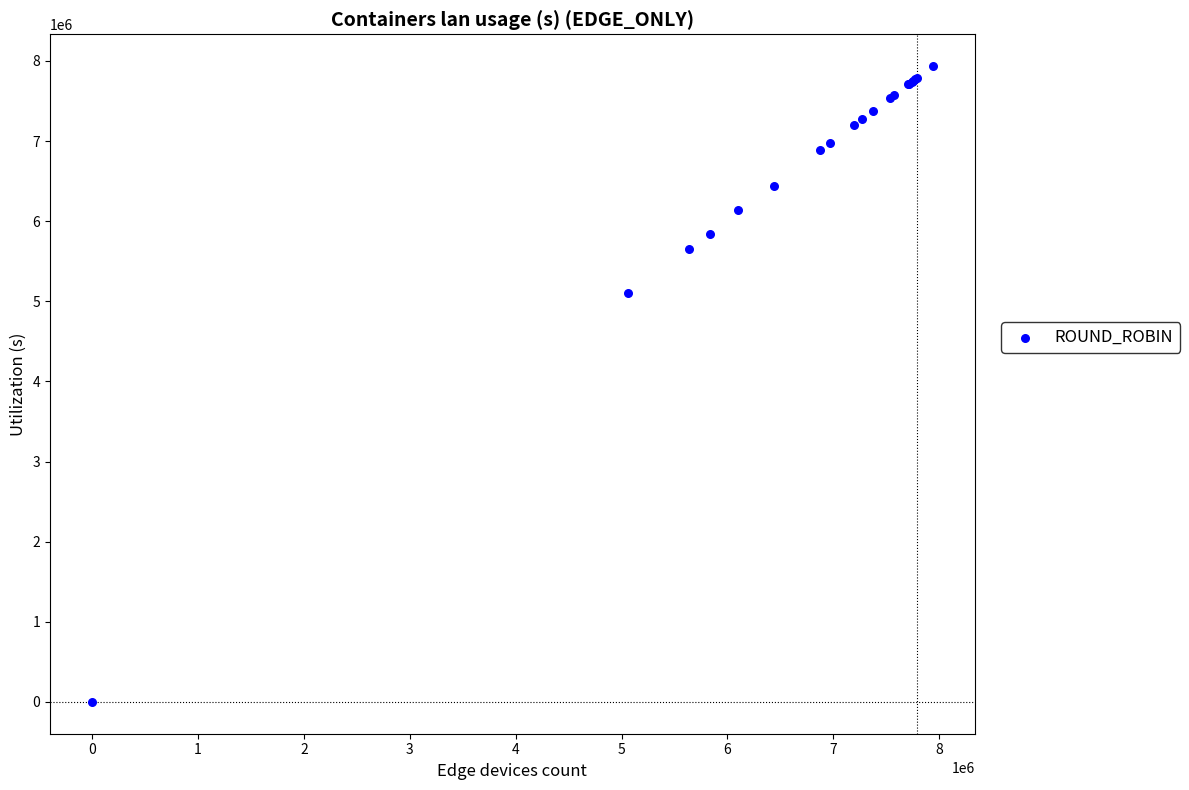

What Y value in the scatter plot is closest to 3968177?

5100916